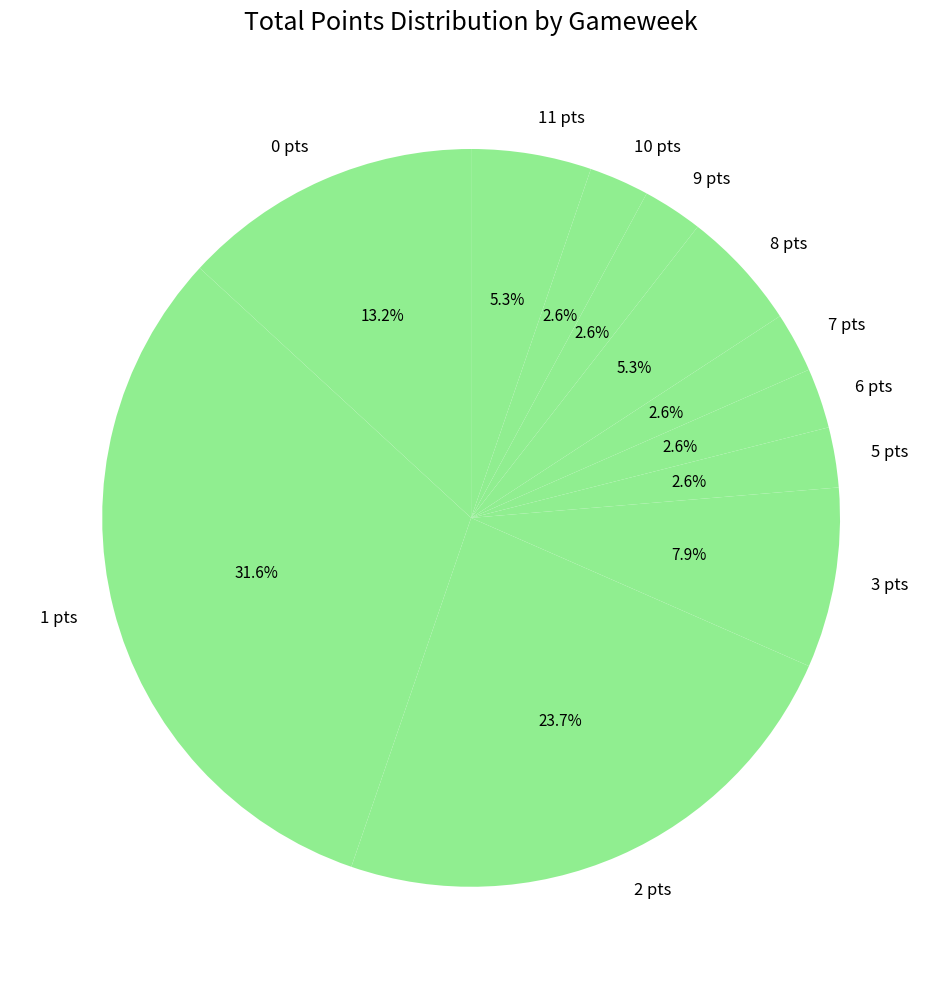

What is the largest slice in the pie chart?

1 pts